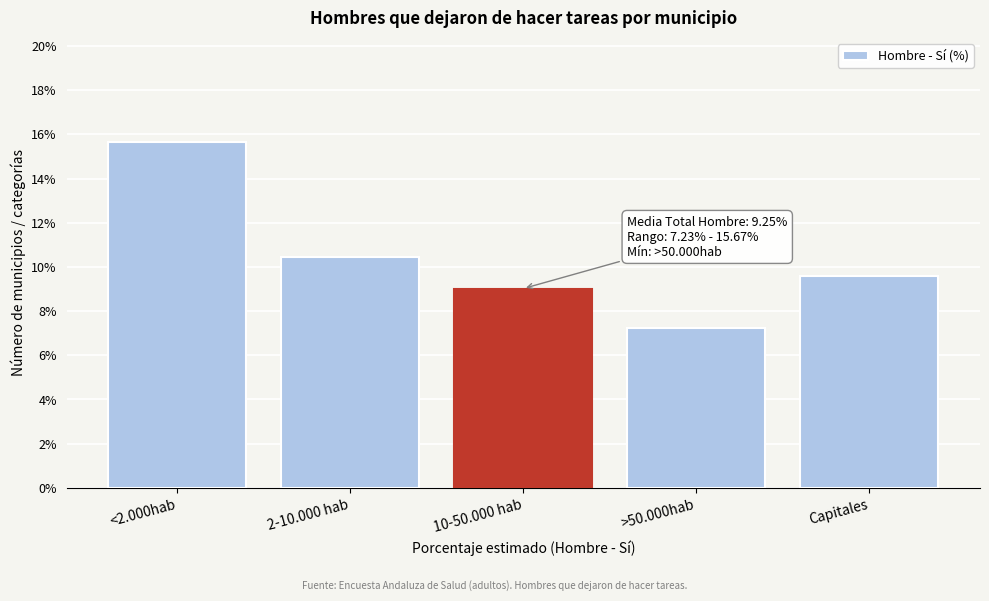

What is the label of the 5th bar from the right?

<2.000hab